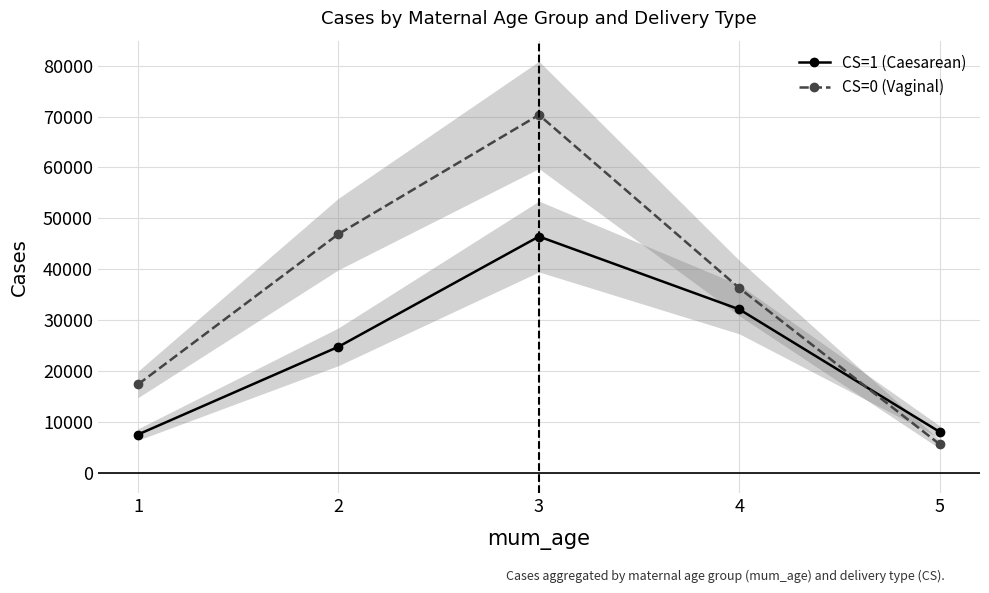

Where is CS=1 (Caesarean) nearest to the value 26963?

2